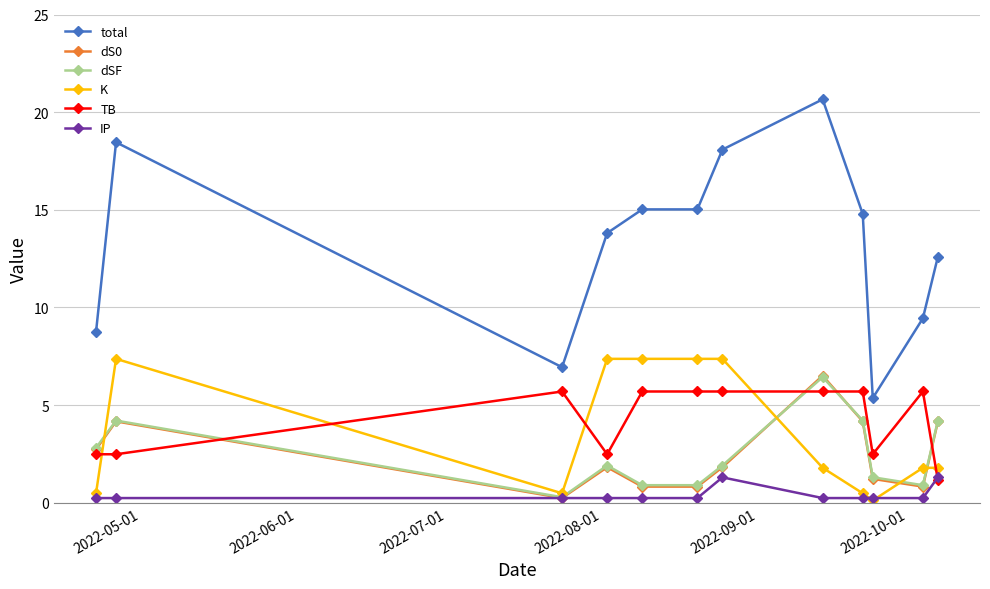

What is the value of the K point at the 12th from the left?

1.8